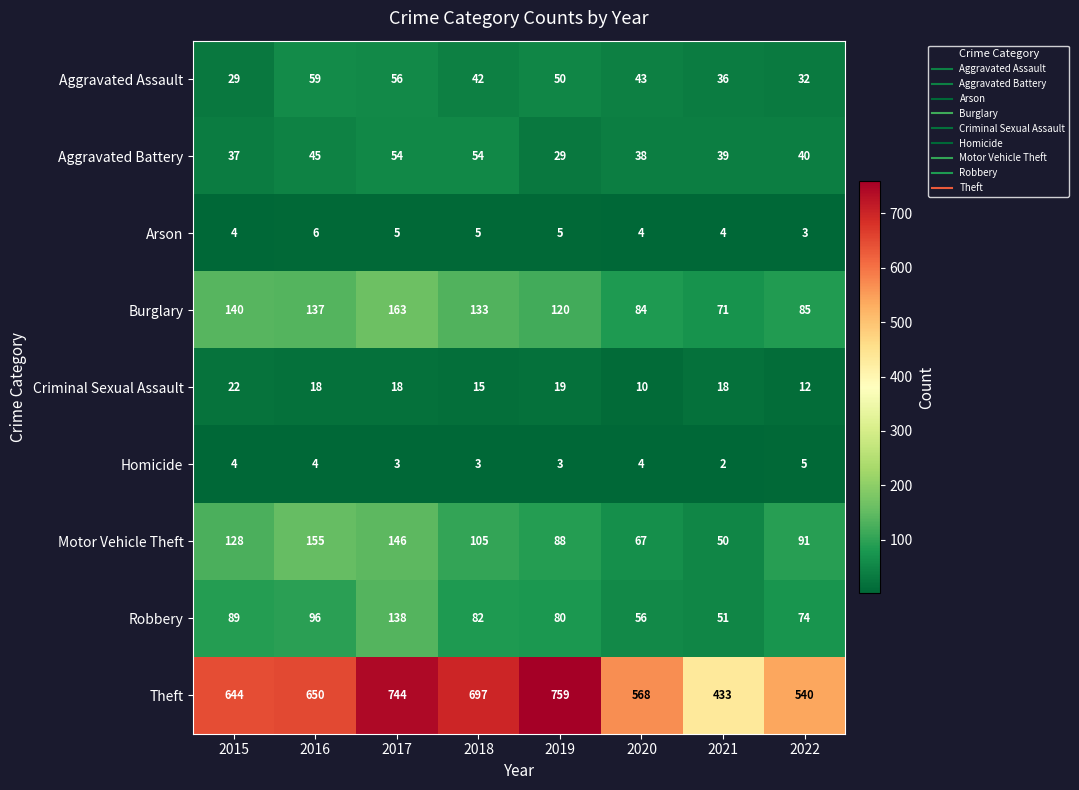

What is the sum of all Robbery values?

666